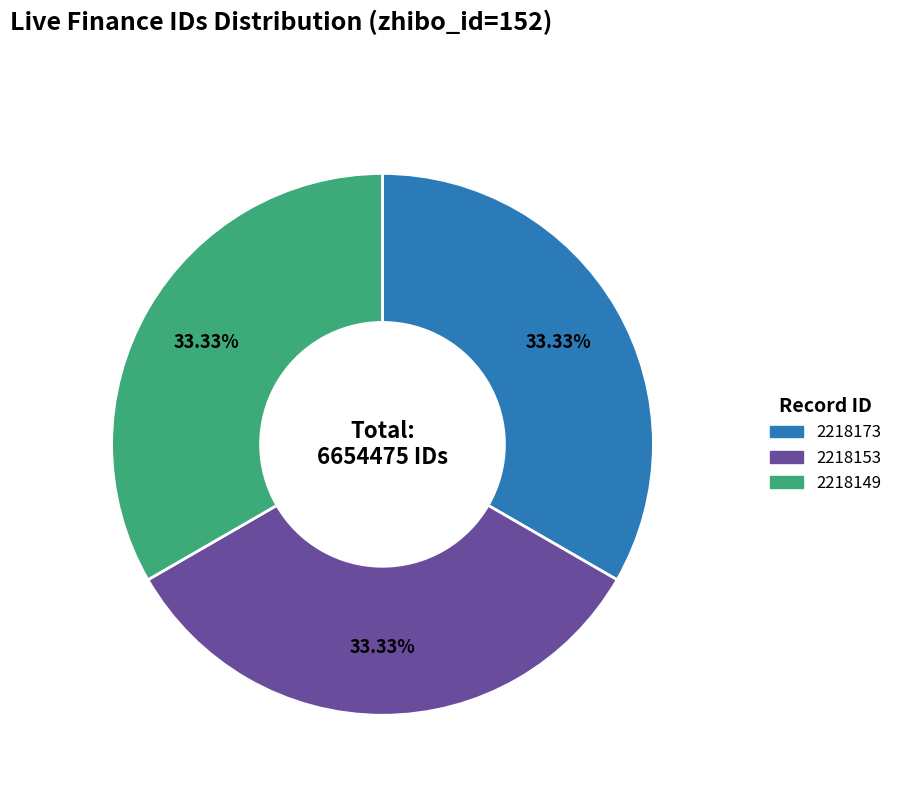

Count the number of slices in the pie.

3